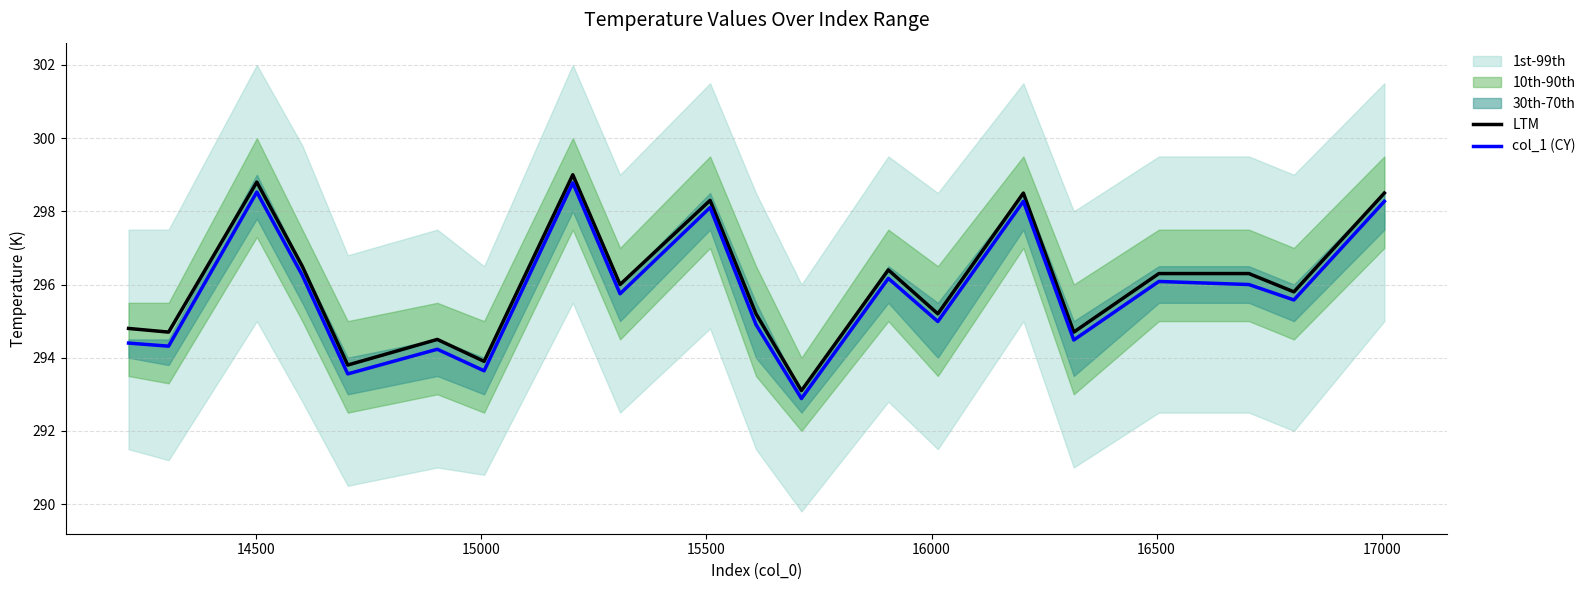

What is the maximum value for col_1 (CY)?

298.8